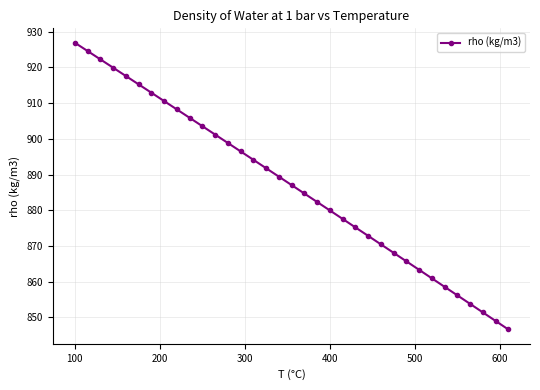

What is the difference between the maximum and minimum values?

80.3